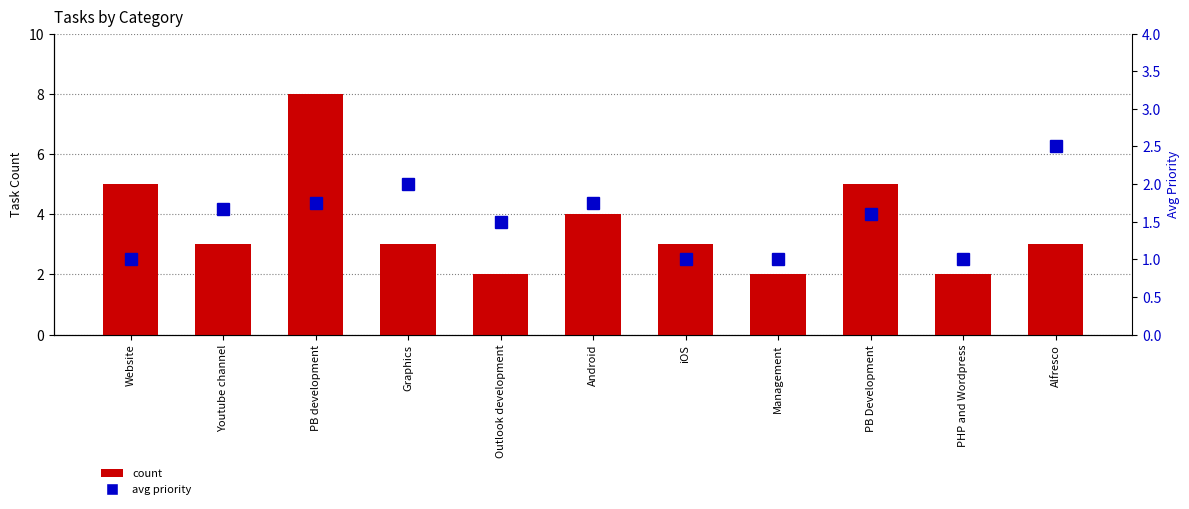

Which category has the highest value across all series?

PB development